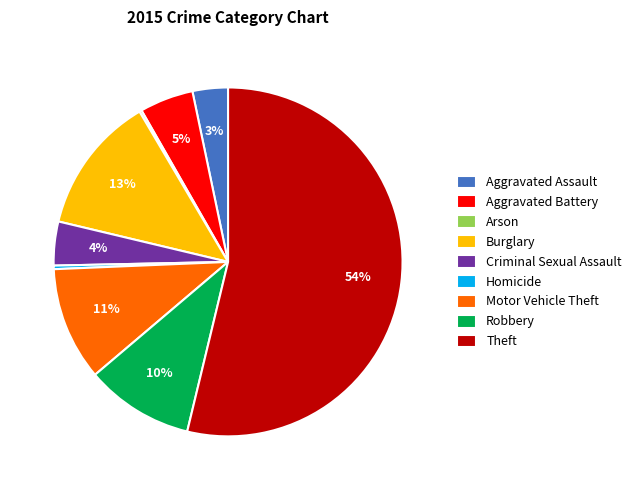

What percentage is the Motor Vehicle Theft slice, to the nearest percent?

11%